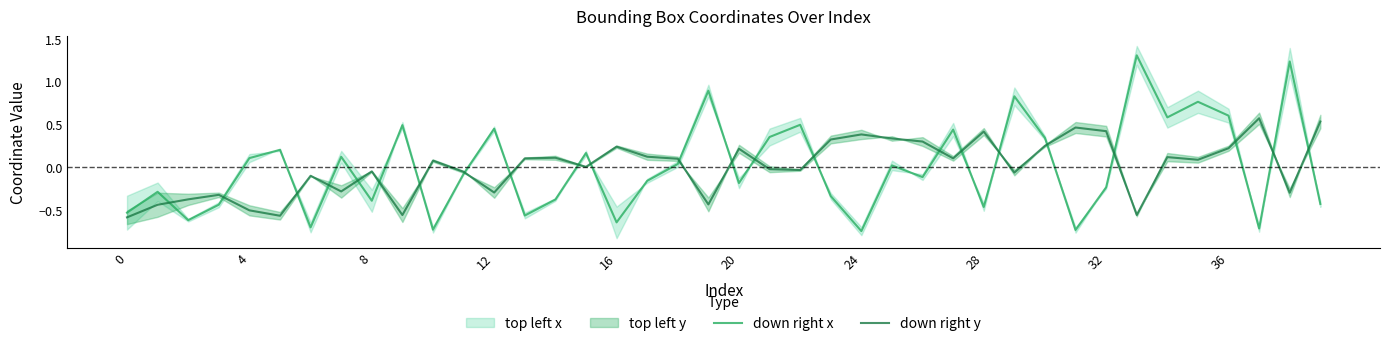

How many intersections are there between down right x and down right y?

23